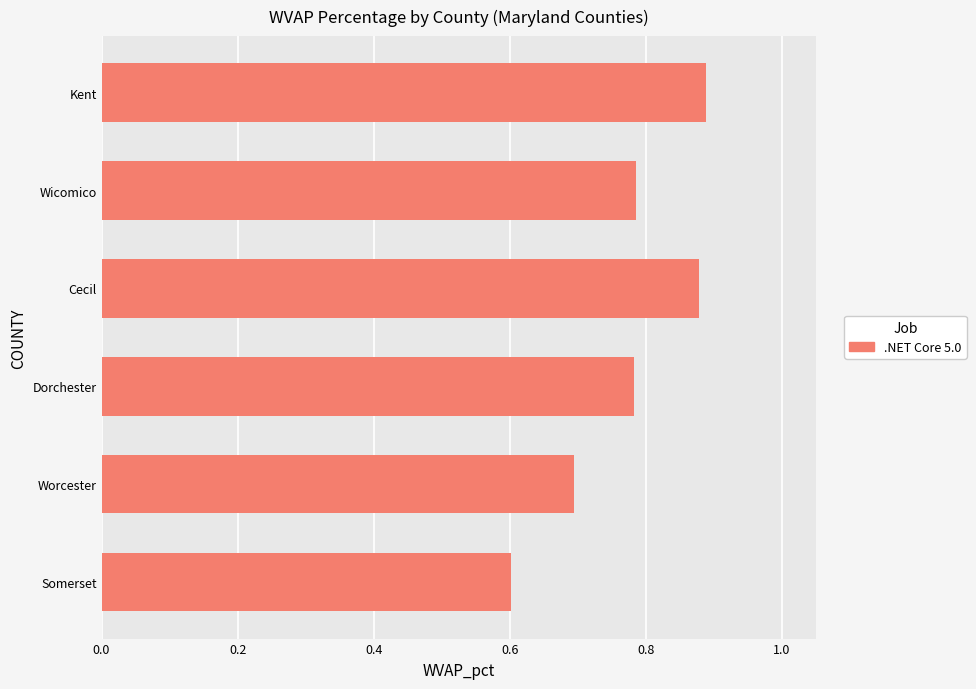

What is the change in value from Worcester to Wicomico?

+0.1